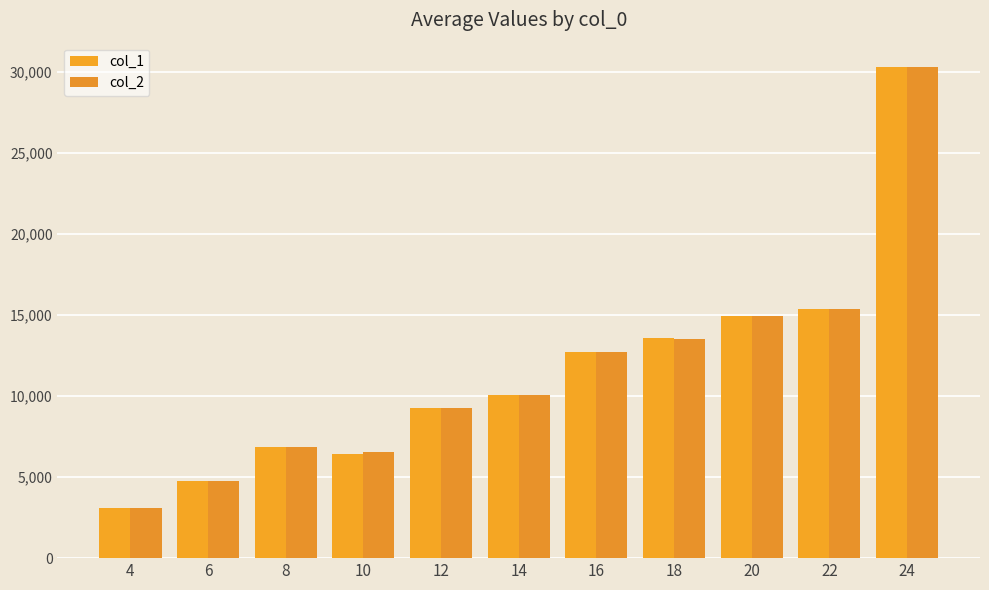

What is the spread (max minus min) of values at 20?

30